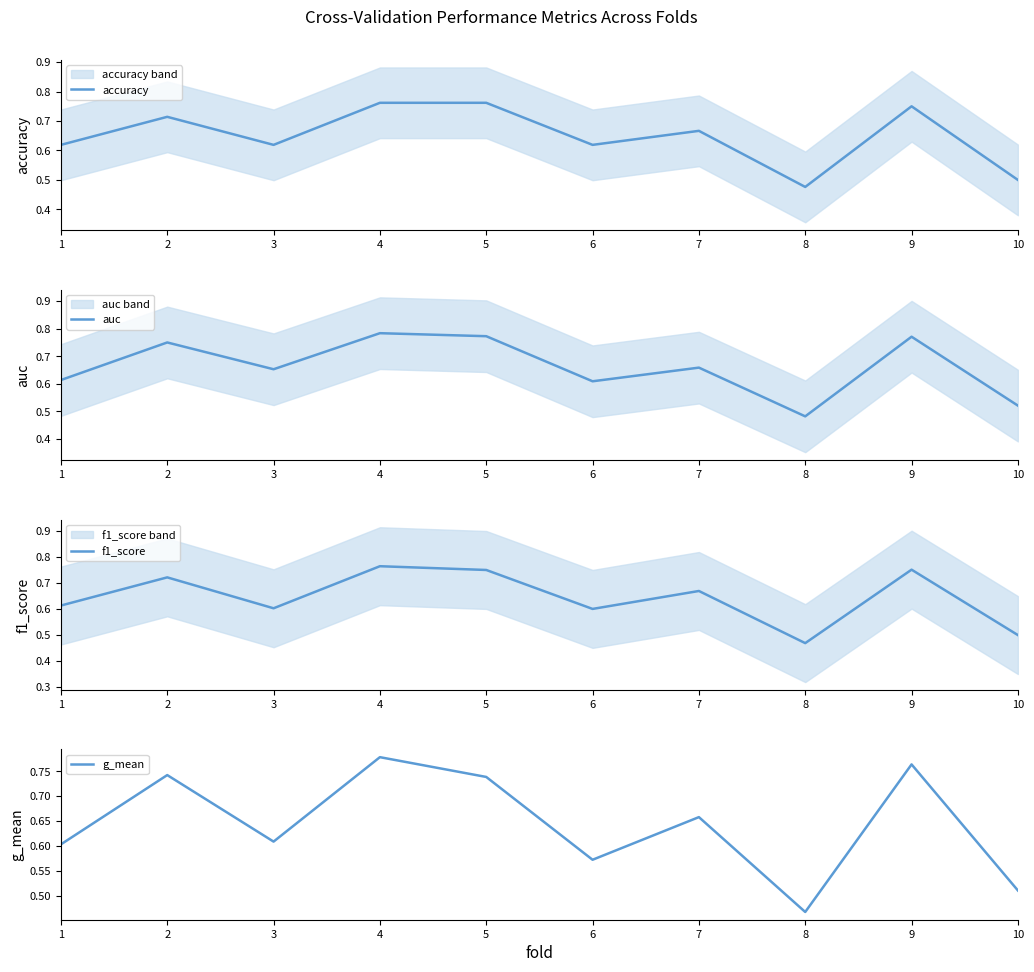

How many data points does each series have?

10